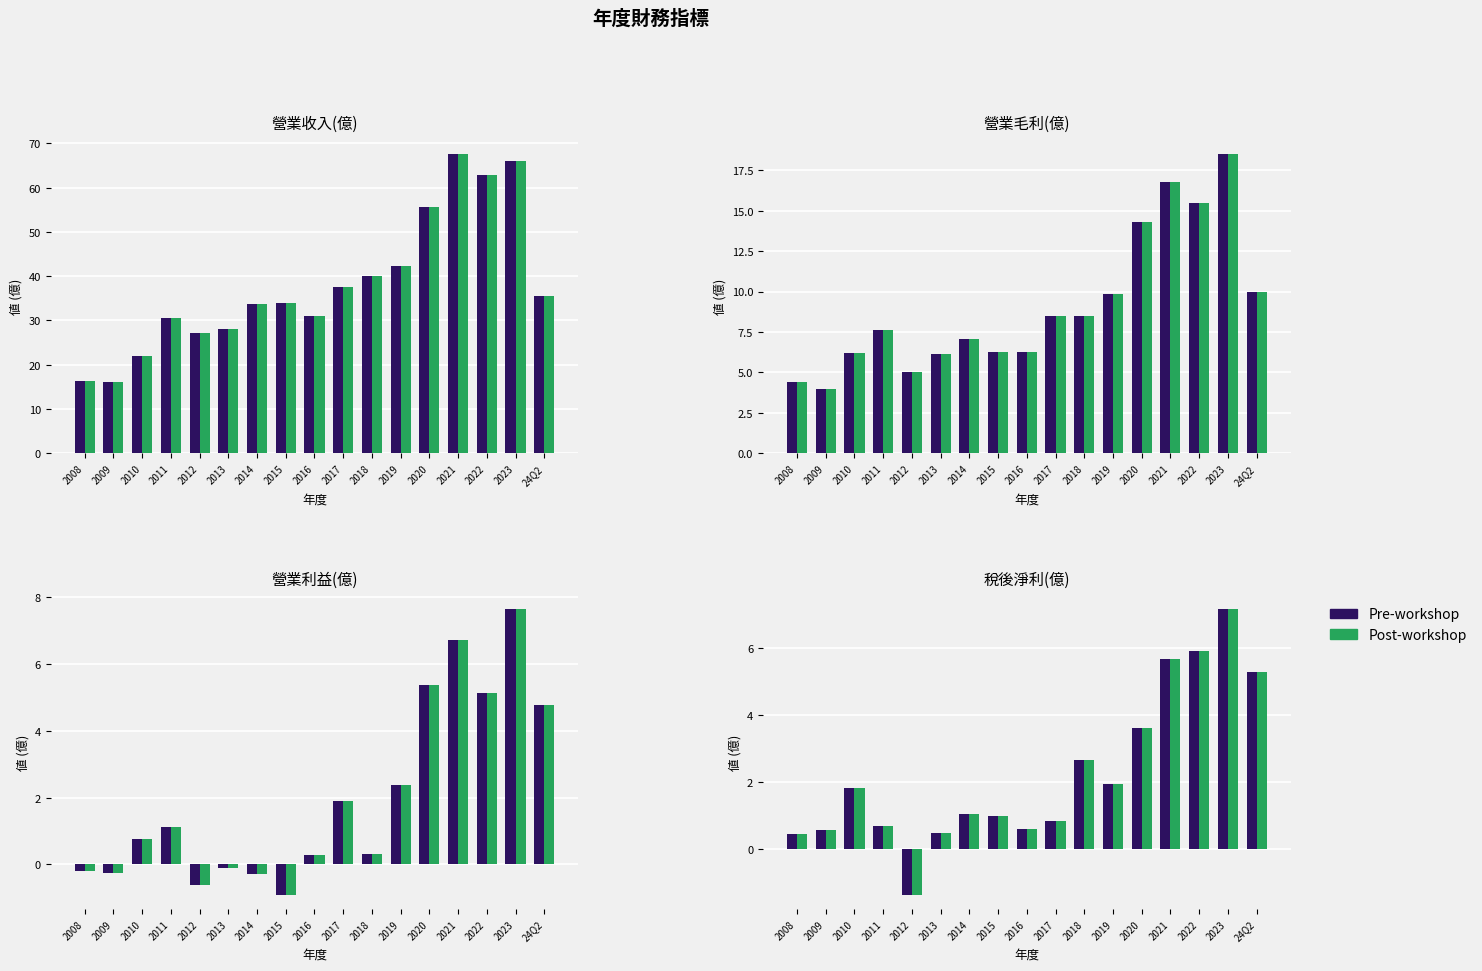

Which label corresponds to the smallest value in the chart?

2012